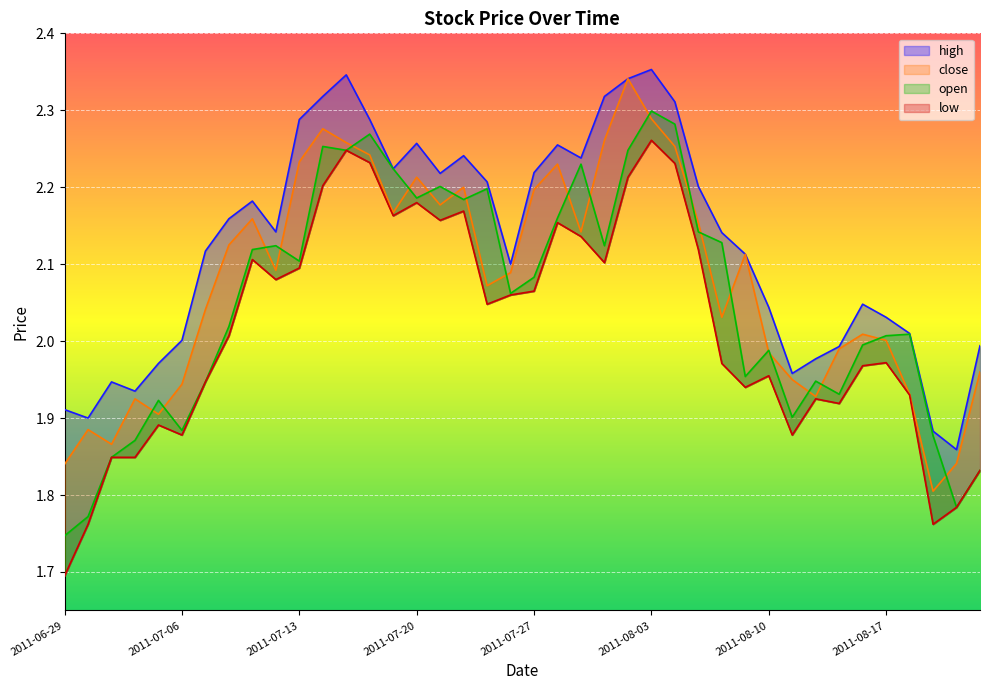

What is the total value across all series at 2011-06-29?

7.2